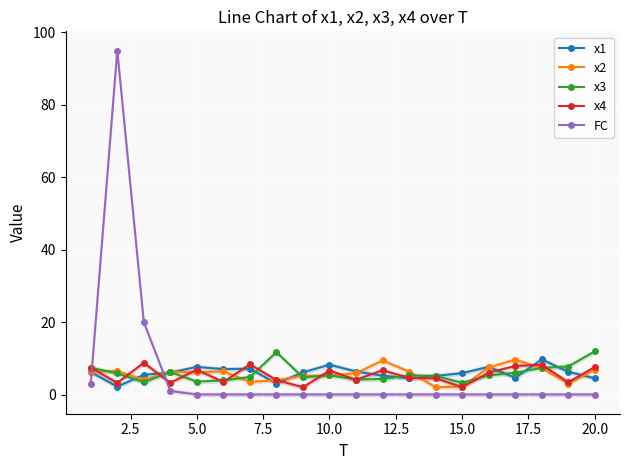

What is the highest value of the x2 series?

9.6